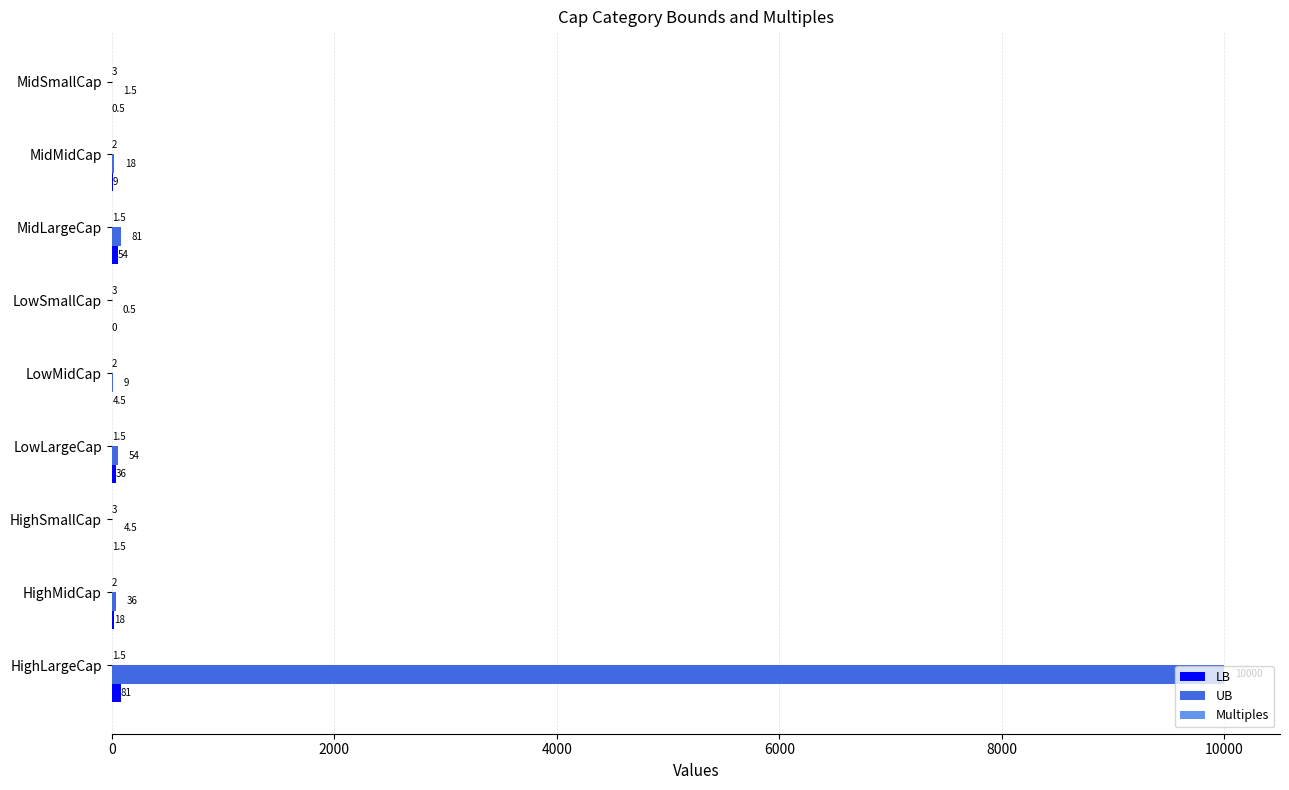

Is it true that UB equals 54.0 at LowLargeCap?

True